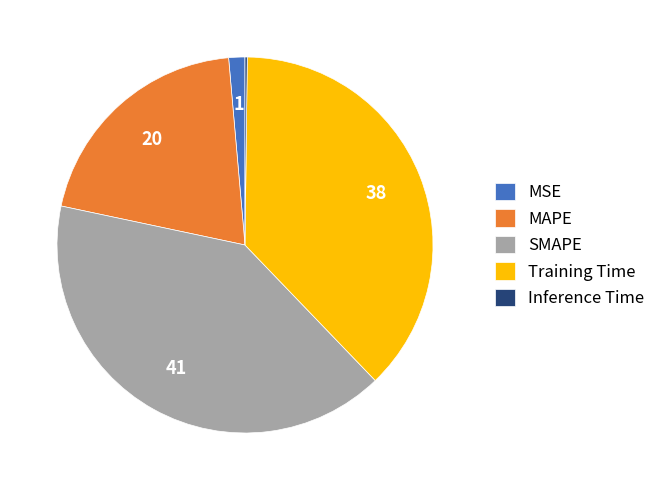

Which slice is the largest?

SMAPE